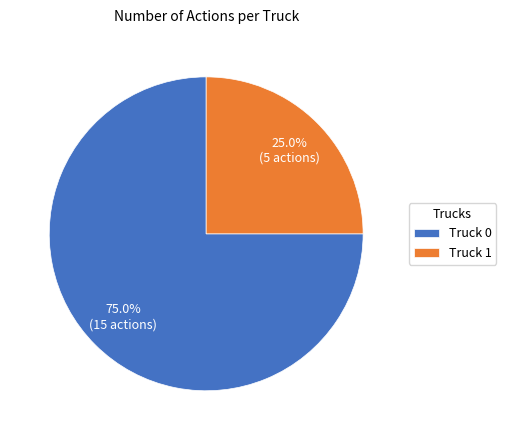

What is the total percentage of Truck 1 and Truck 0?

100.0%